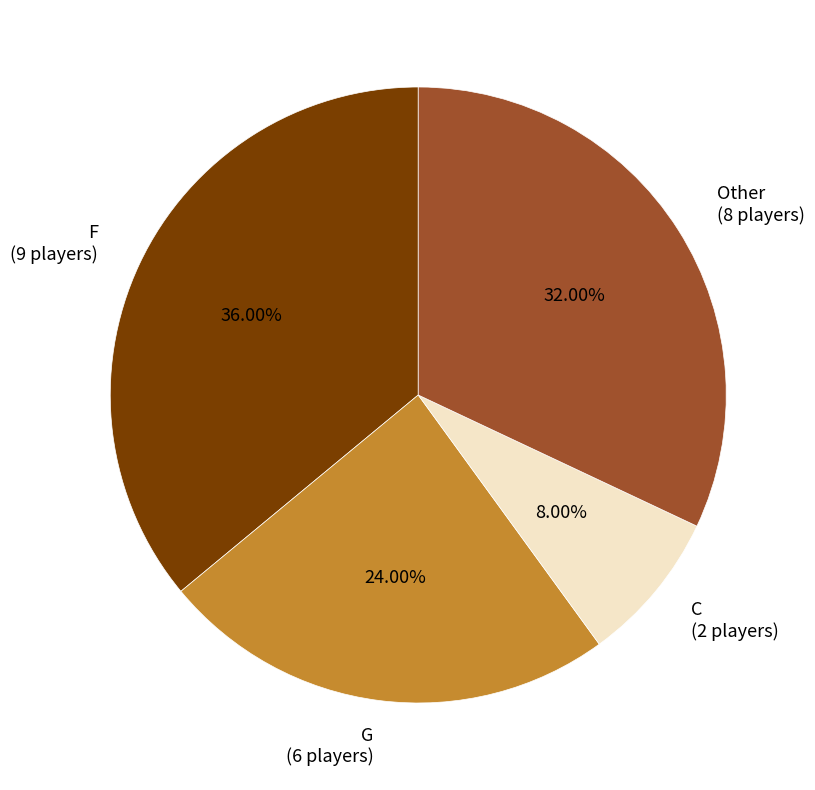

Which category has the smallest portion of the pie?

C